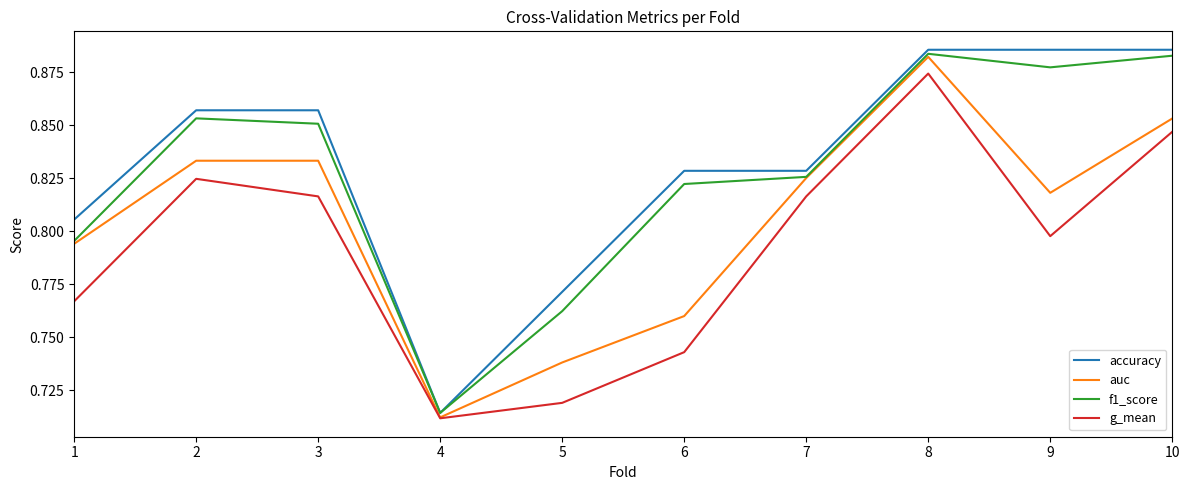

Which series changed the most between 2 and 3?

g_mean